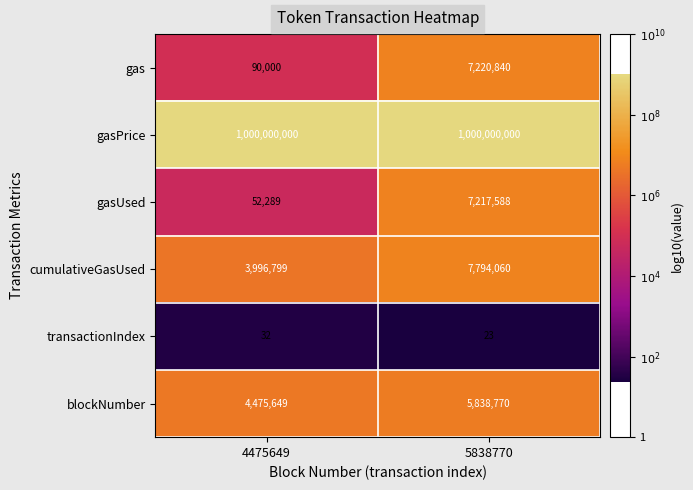

The value of gas at 5838770 is 7220840. True or false?

True